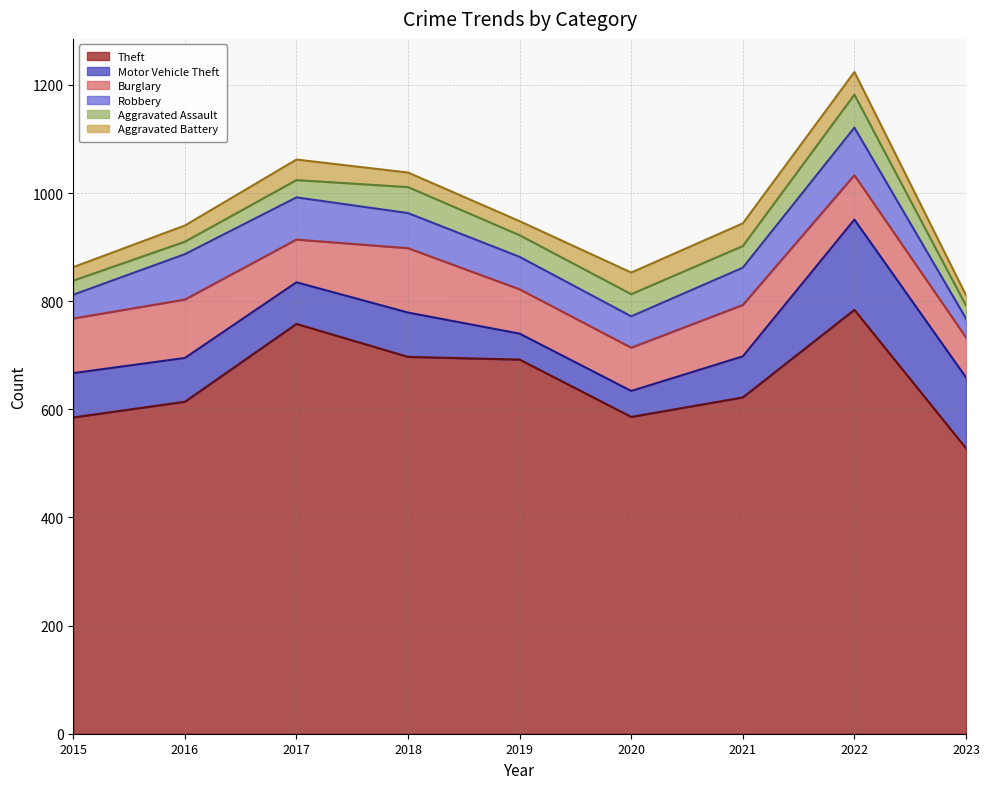

Which label corresponds to the largest value in the chart?

2022